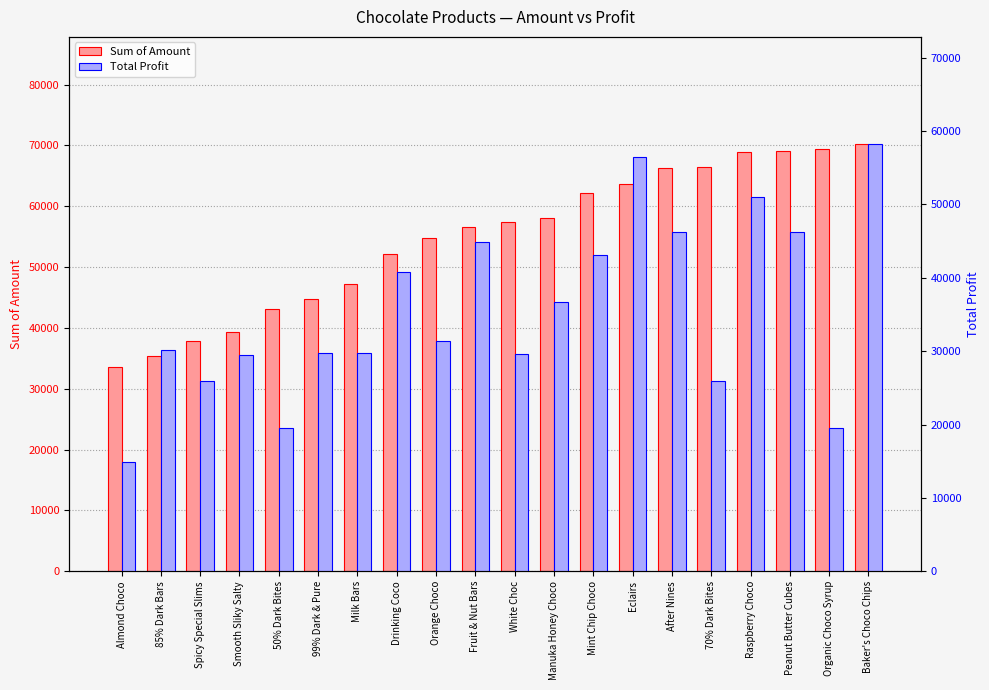

Count the number of categories in the chart.

20